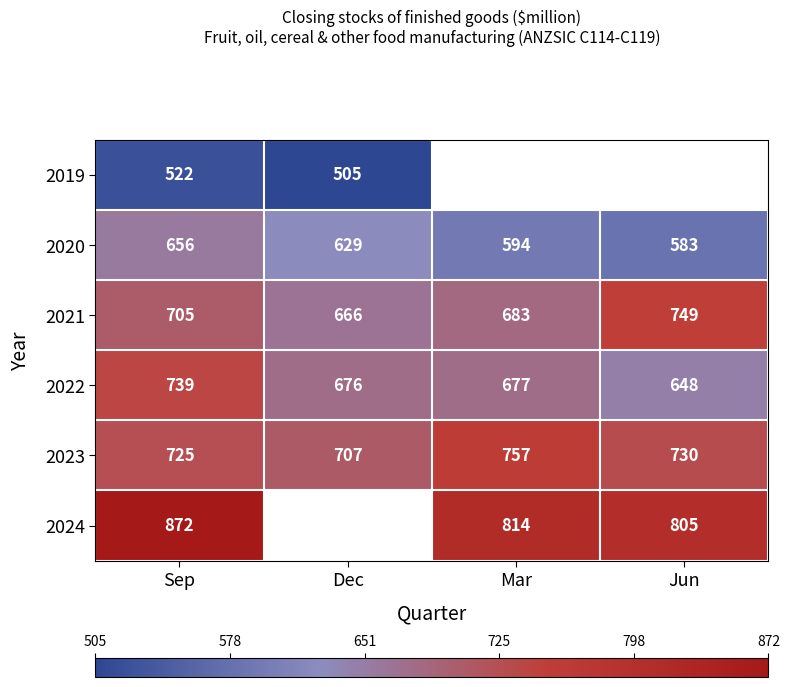

What is the highest value of the 2022 series?

739